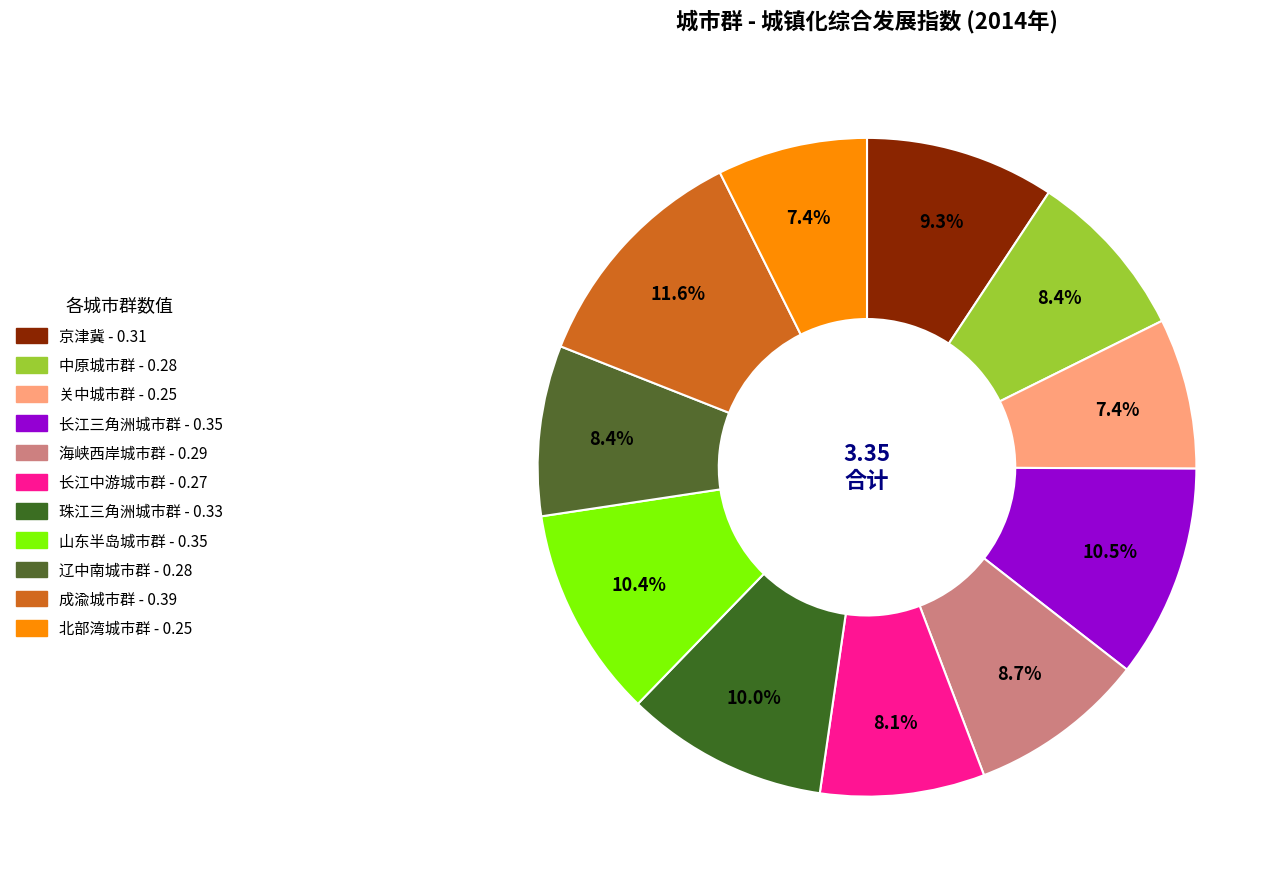

To the nearest percent, what is the difference between the 北部湾城市群 and 中原城市群 slice percentages?

1%